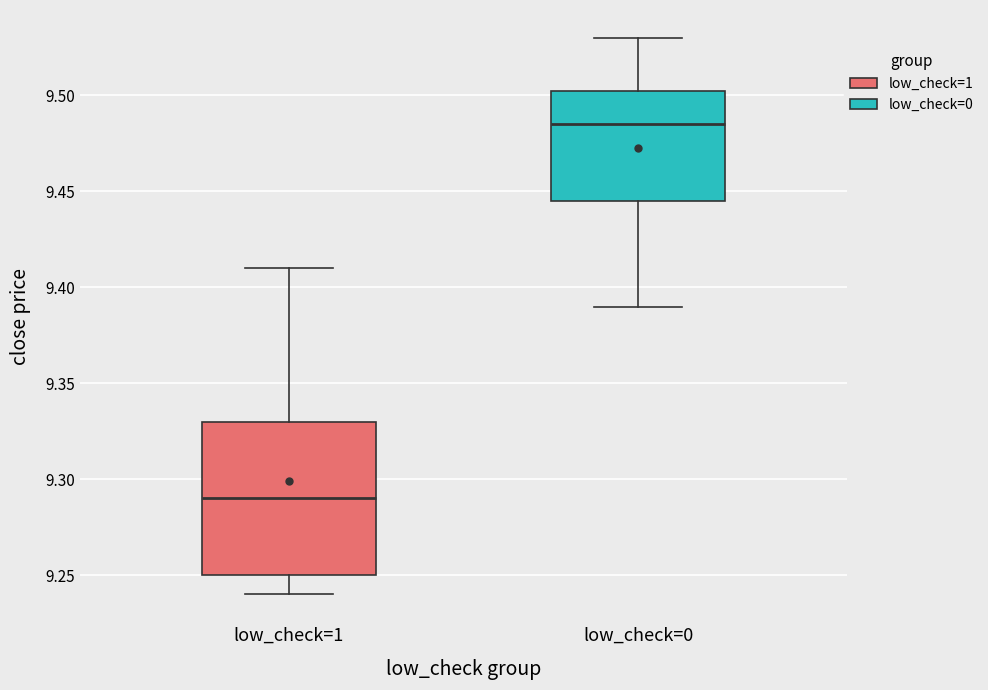

Reading left to right, read every box against the y-axis: the position of its median line, the range the box covers, and the ends of its whiskers. The values are not printed on the chart, so give them approximately, as read against the axis.

low_check=1: median 9.290, box 9.250 to 9.330, whiskers 9.240 to 9.410
low_check=0: median 9.485, box 9.445 to 9.505, whiskers 9.390 to 9.530